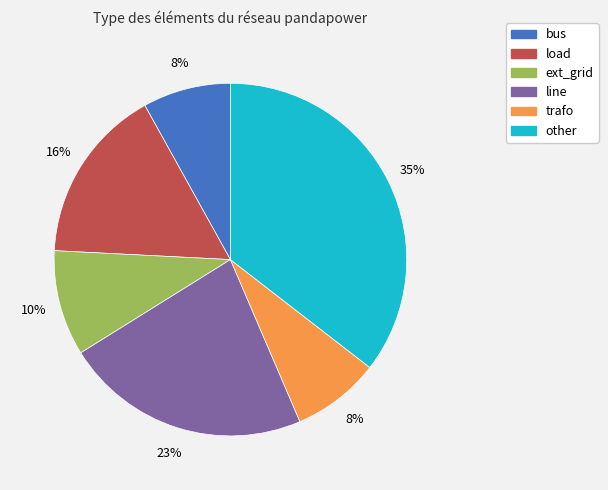

To the nearest percent, what percentage of the pie is line?

23%